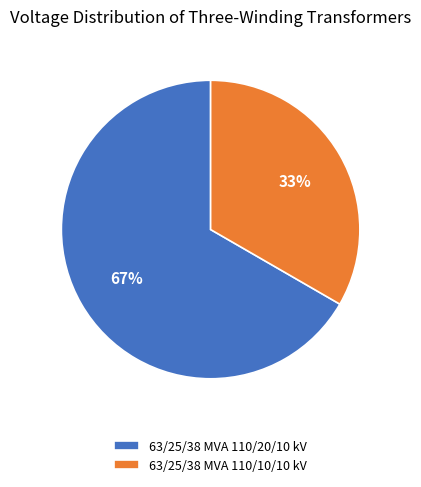

Is there a majority slice in this chart?

Yes